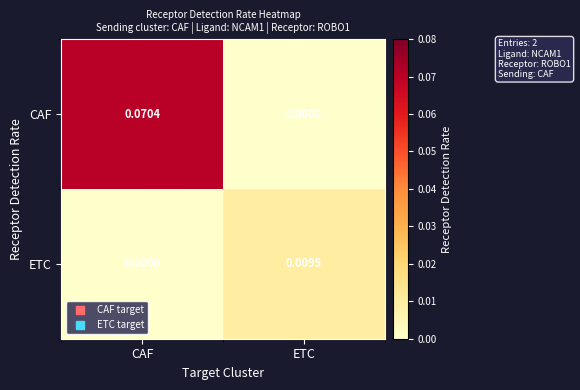

At CAF, list the series in order from largest to smallest.

CAF, ETC